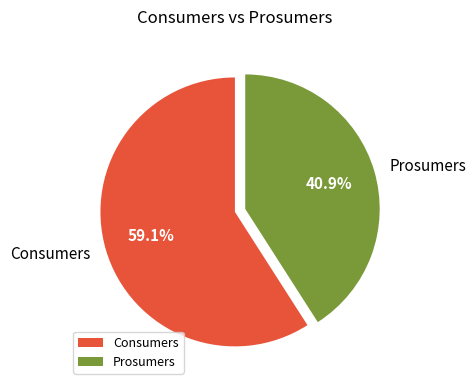

Rank the categories by value from lowest to highest.

Prosumers, Consumers